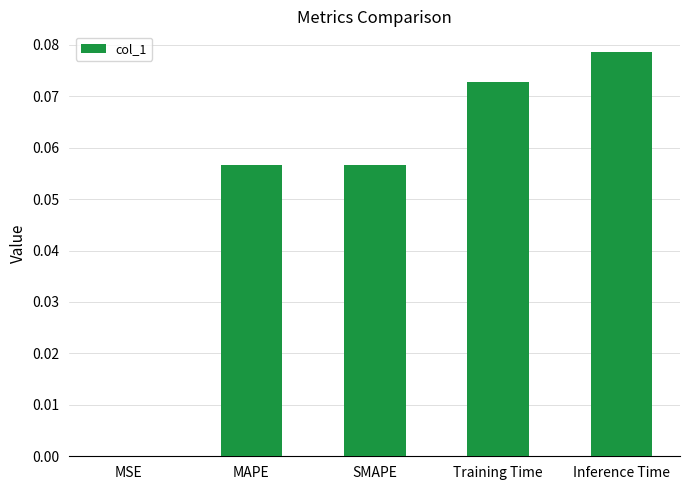

The chart shows a value of 0.0 at MSE. True or false?

True